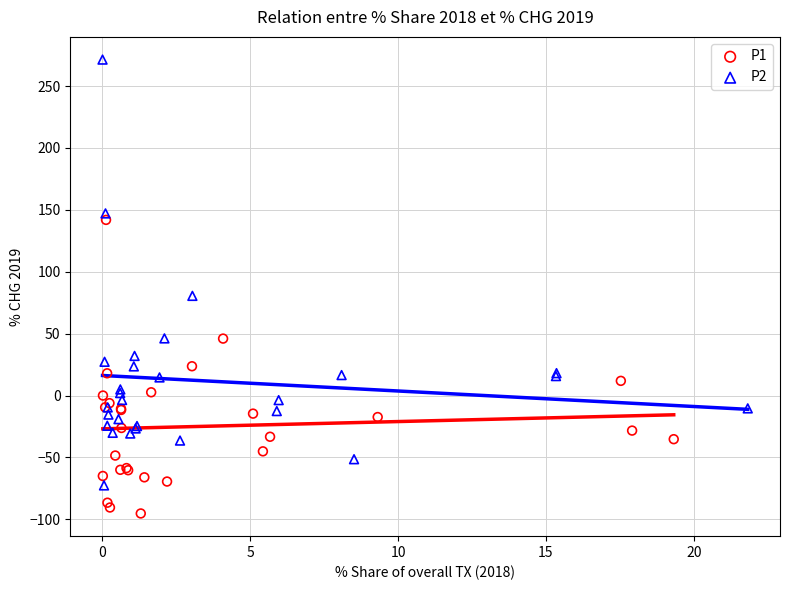

Which series has the largest Y range (max minus min)?

P2